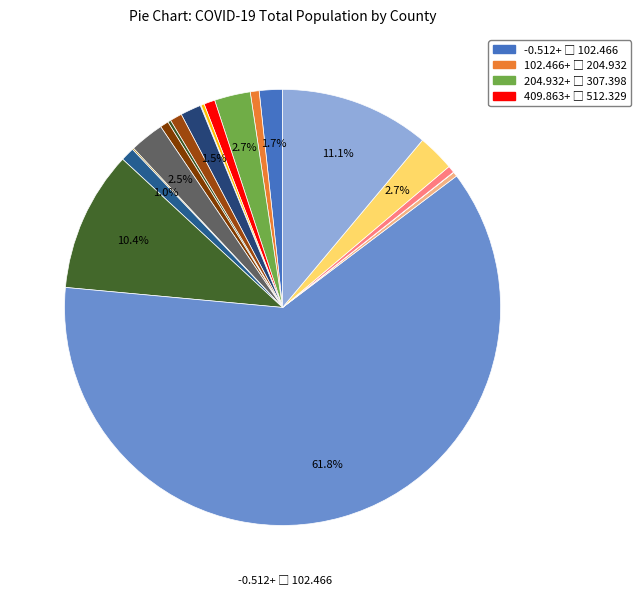

Rank the categories by value from highest to lowest.

Bexar, Brazoria, Bell, Bowie, Angelina, Bastrop, Anderson, Atascosa, Bee, Austin, Aransas, Andrews, Bandera, Bosque, Blanco, Archer, Bailey, Baylor, Armstrong, Borden